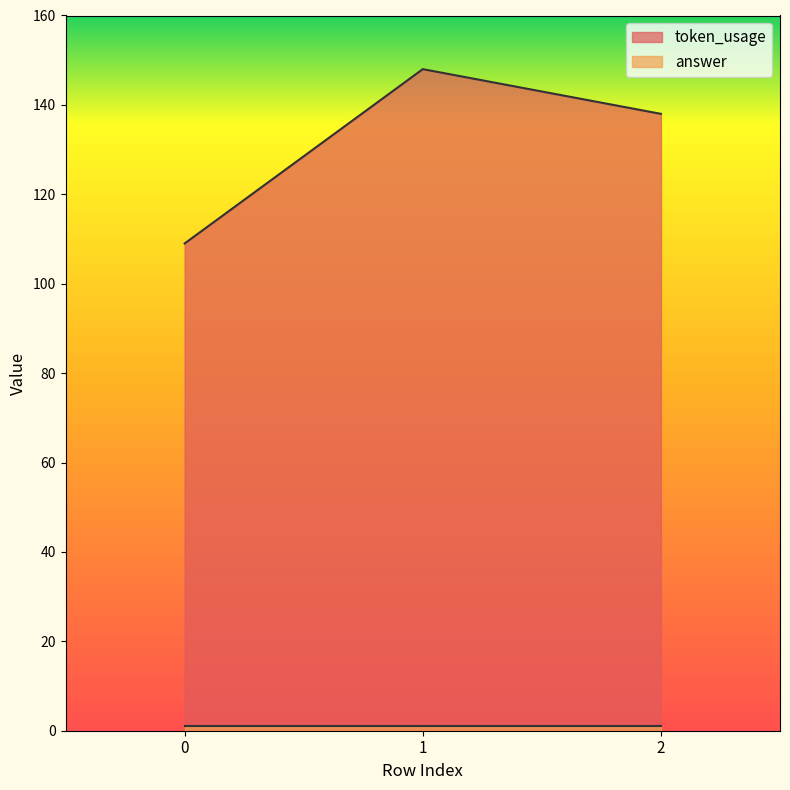

At which category does the chart reach its peak across all series?

1